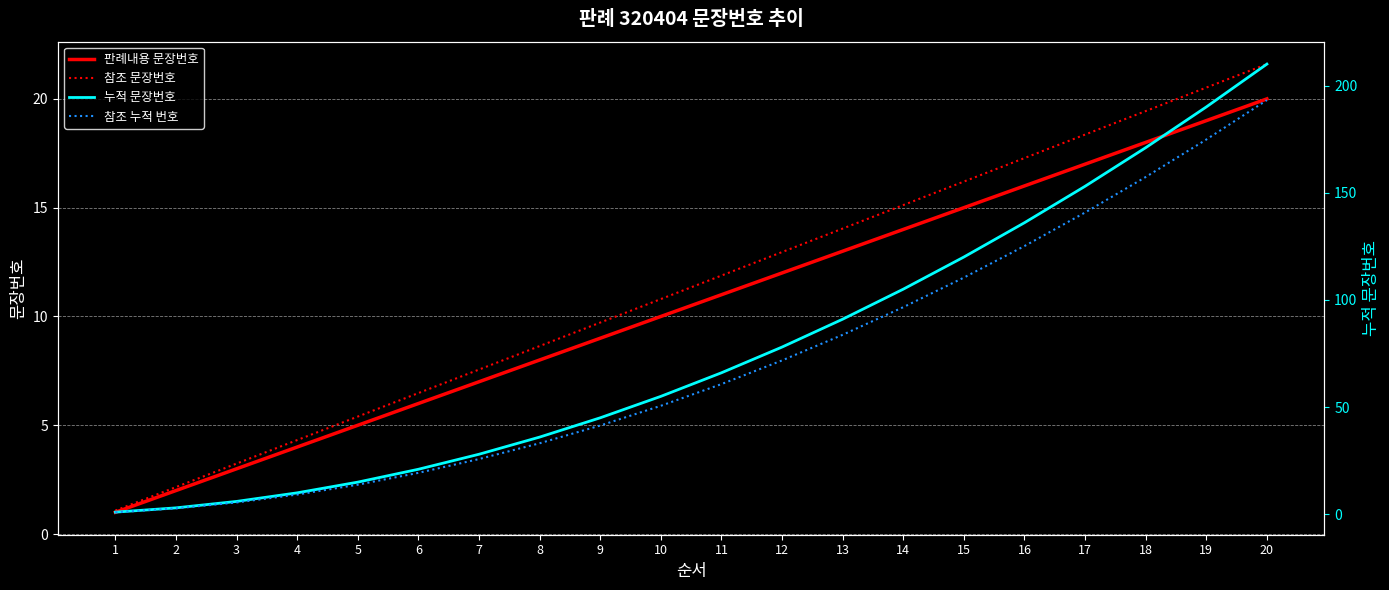

At which category is the sum across all series the highest?

20